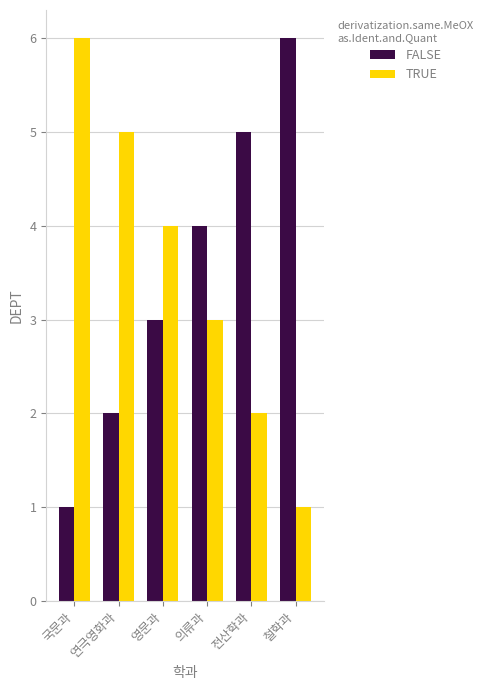

What is the difference between the second highest and second lowest values in the FALSE series?

3